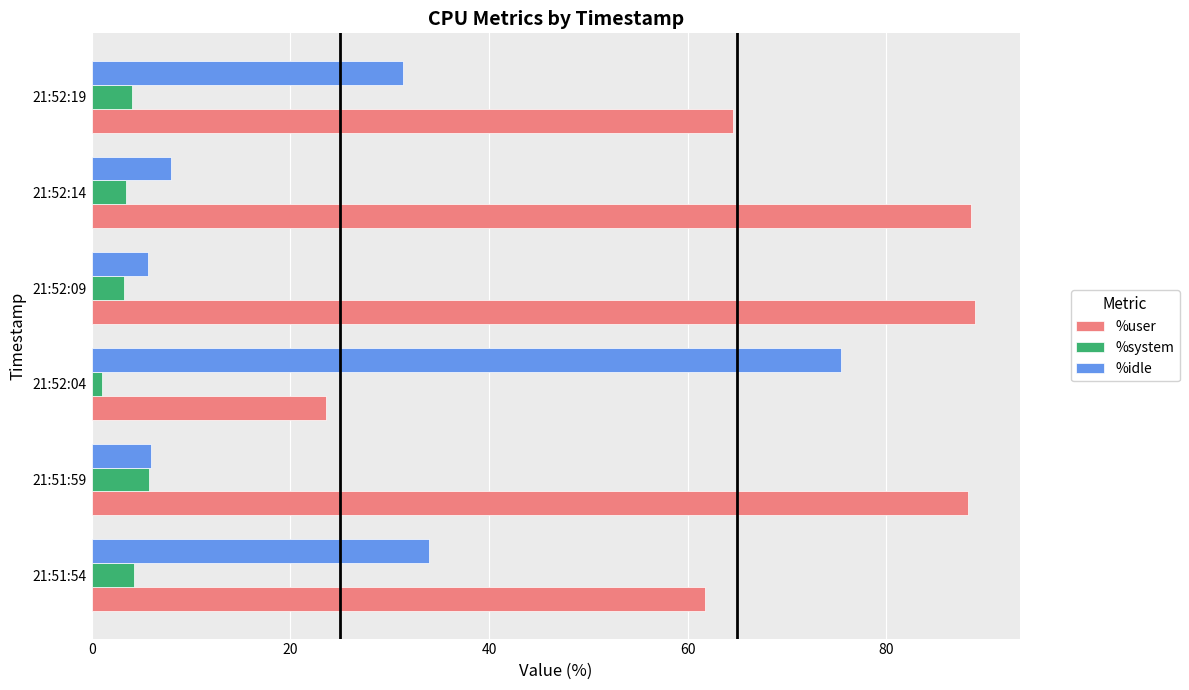

Is the value of %user at 21:52:04 greater than the value of %system at 21:51:59?

Yes